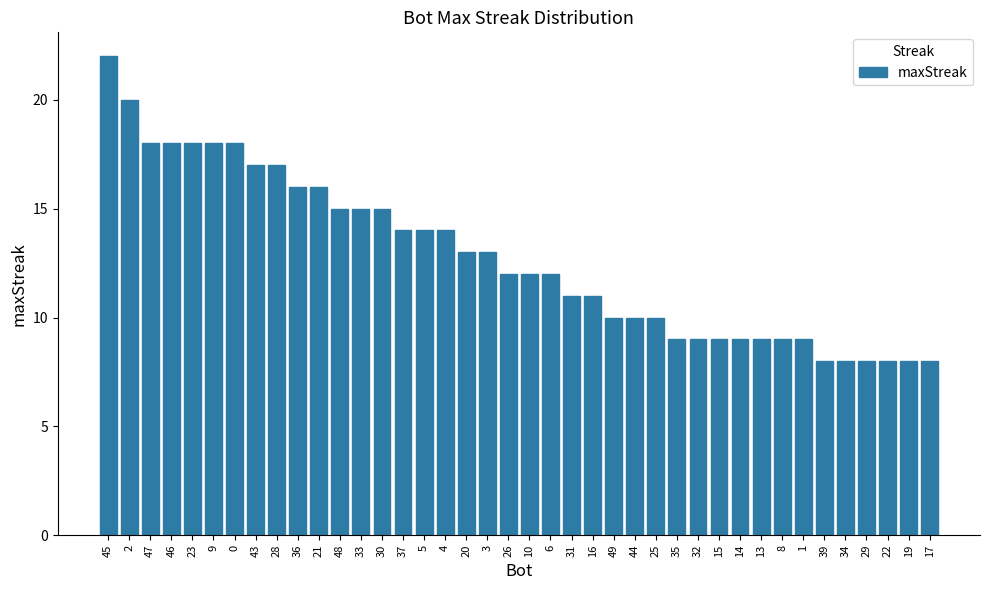

What is the difference between the values at 22 and 47?

10